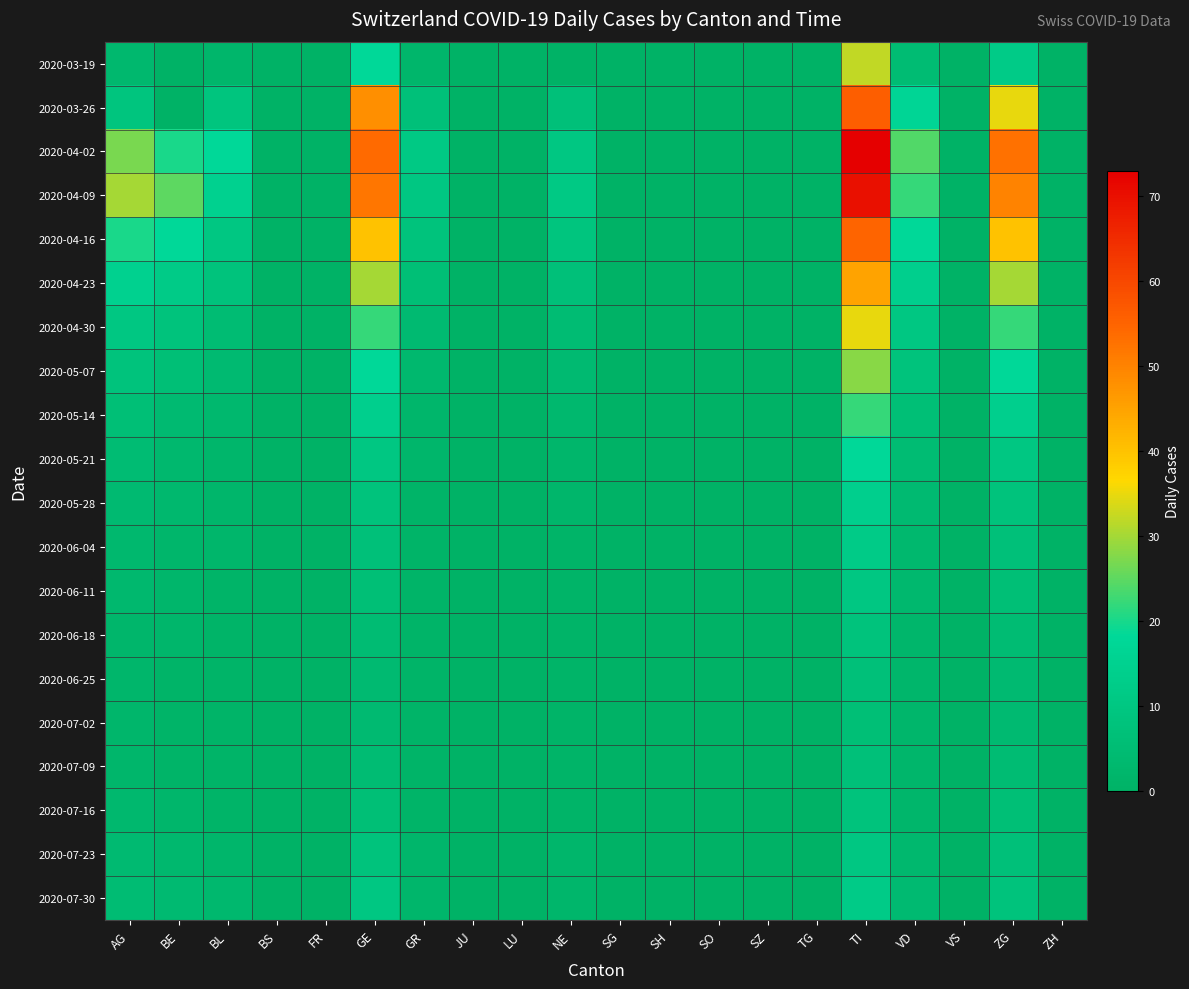

Between SZ and BE, which is larger?

SZ